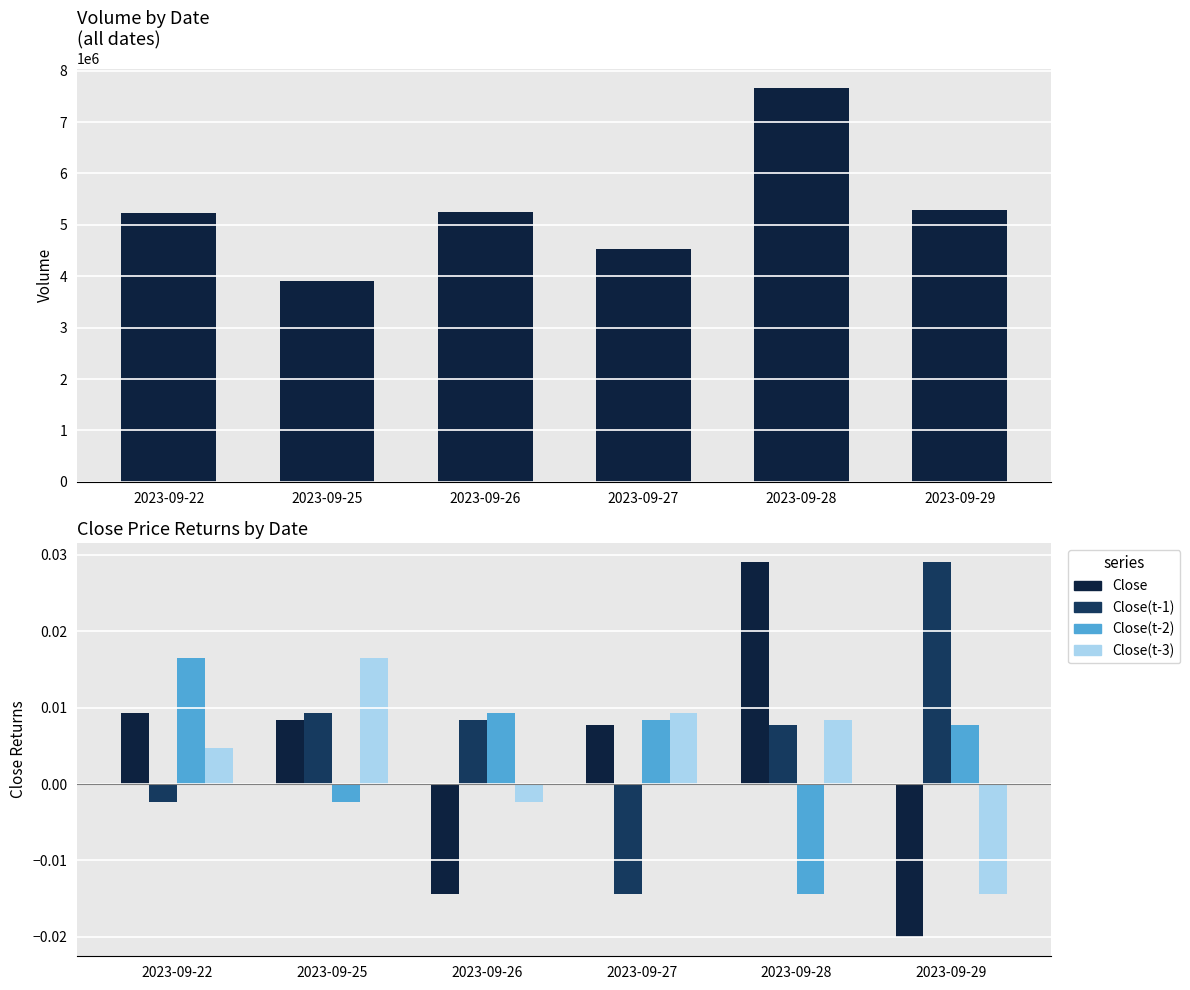

At which category does the chart reach its peak across all series?

2023-09-28